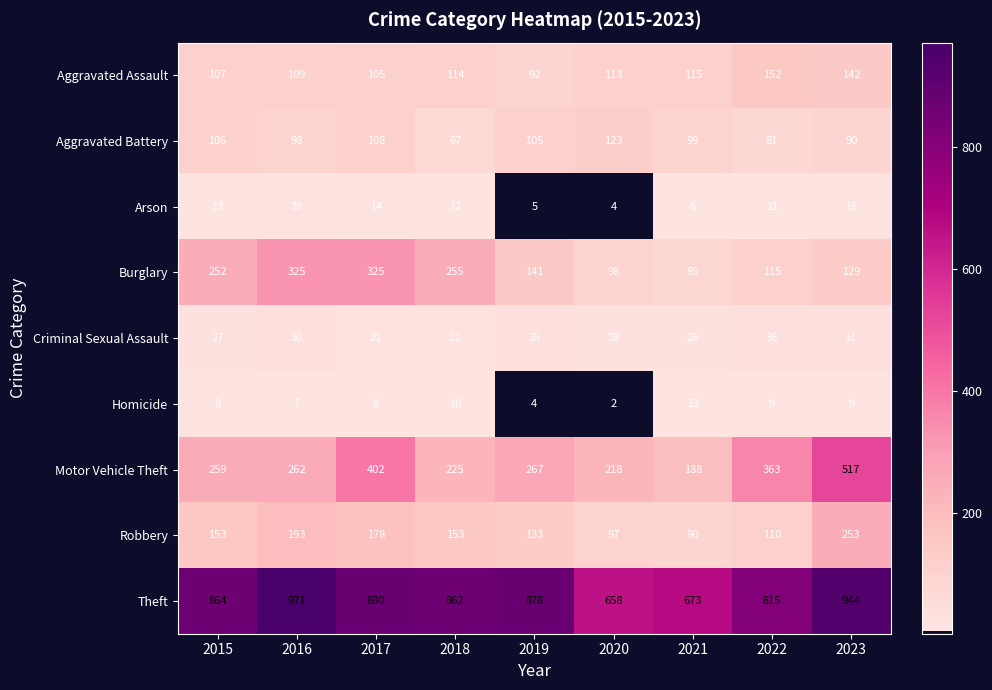

What is the difference between the Robbery values at 2015 and 2019?

20